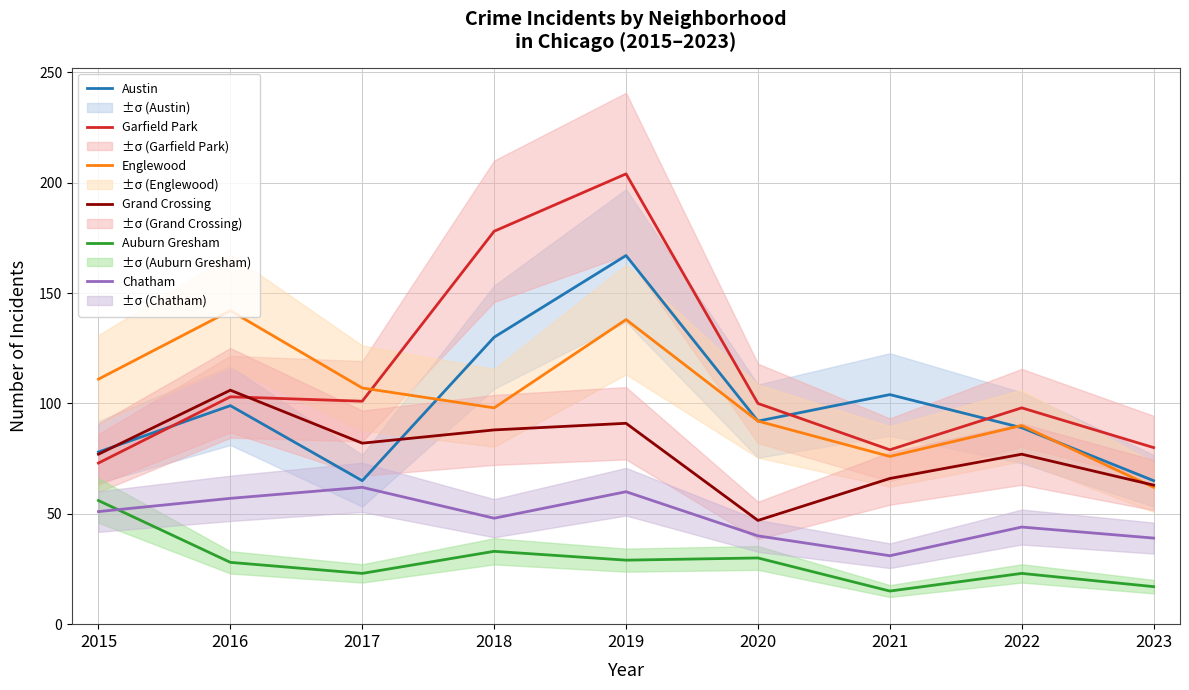

In Austin, how many points are higher than both neighbors (excluding endpoints)?

3